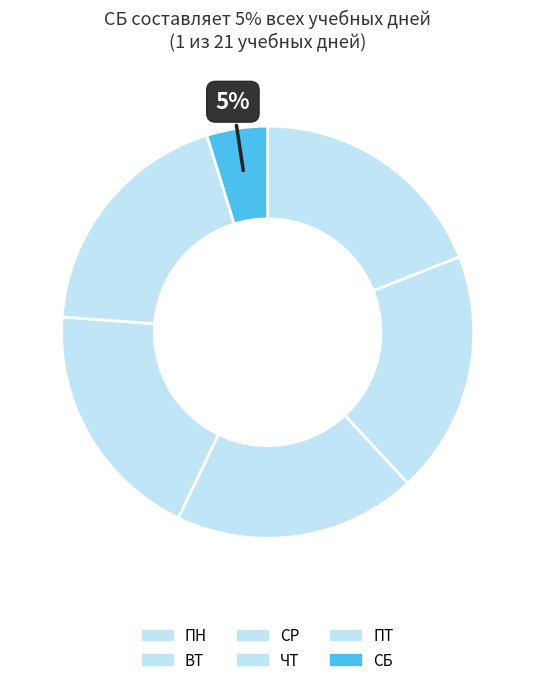

What percentage is the СБ slice, to the nearest percent?

5%